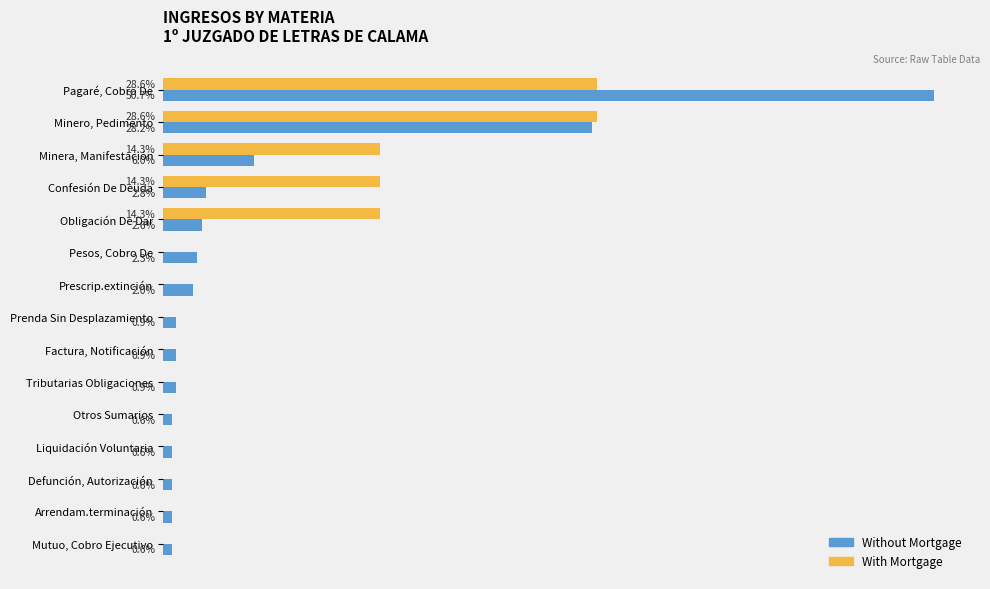

At which category is the sum across all series the highest?

Pagaré, Cobro De